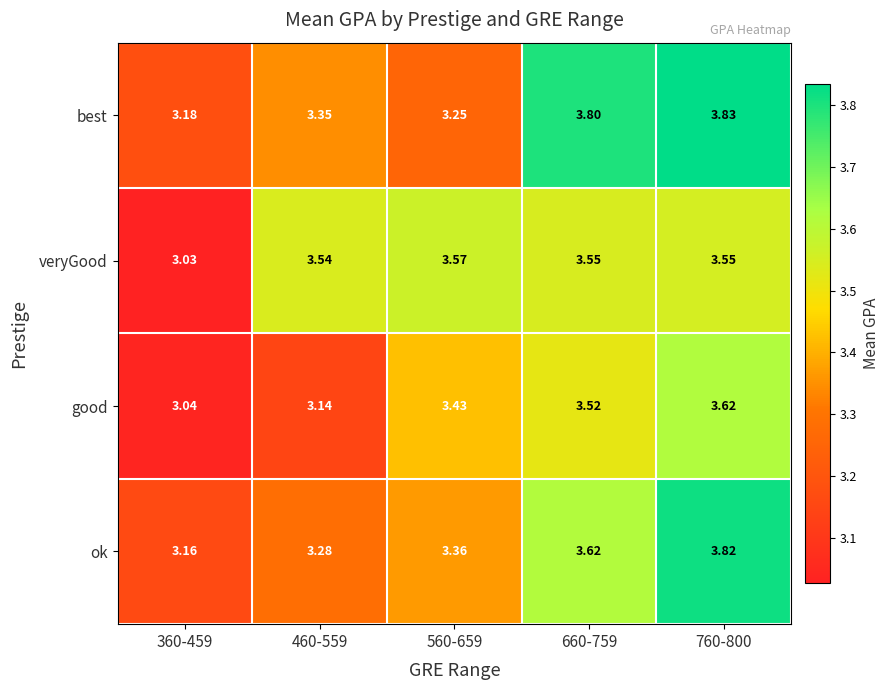

Which series has the largest total across all categories?

best